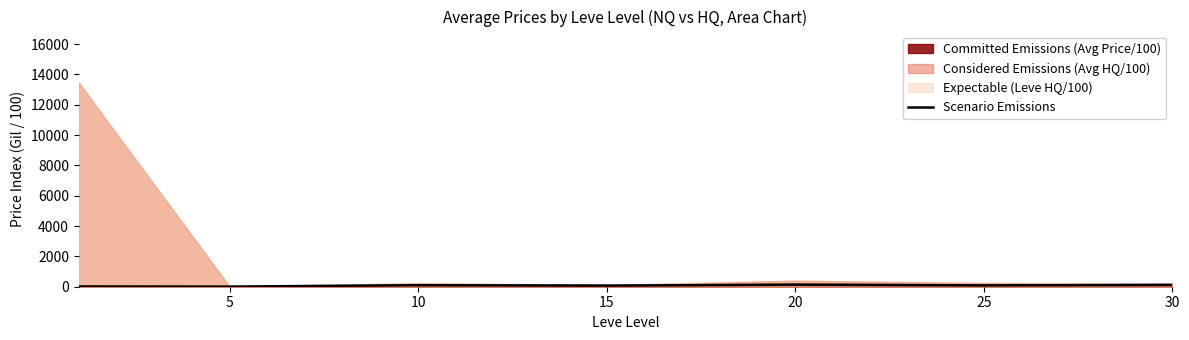

How many data points are above 88?

4